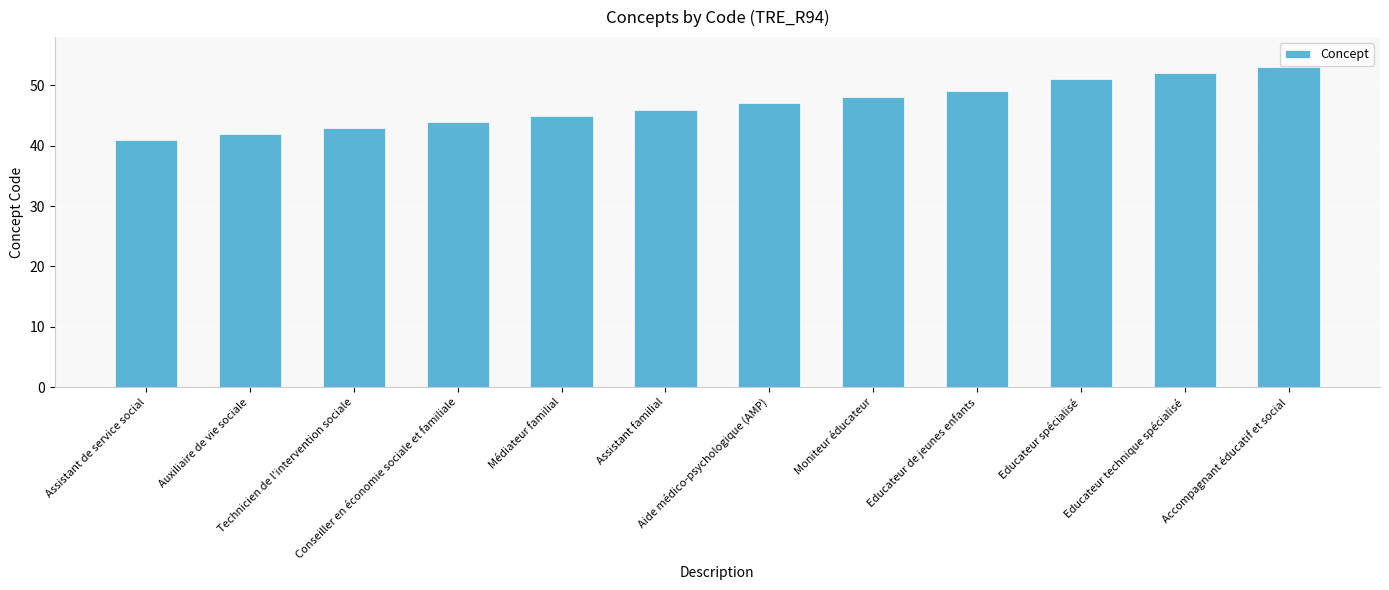

Are the bars grouped side by side (vs. stacked)?

No